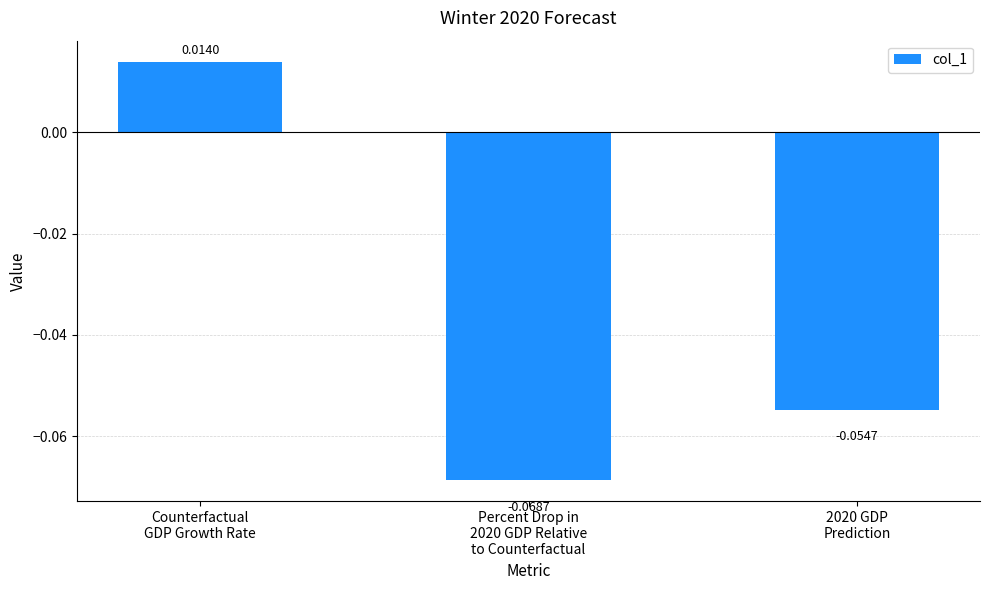

How many positive values are there?

1